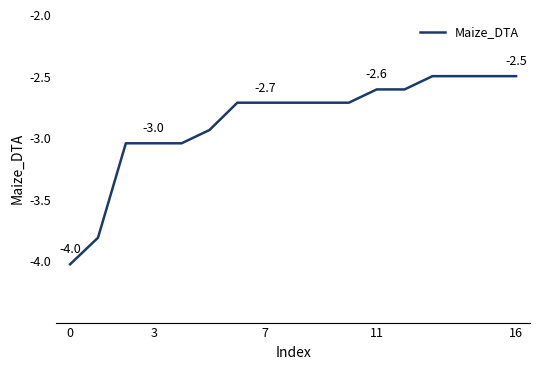

What is the greatest value displayed?

-2.5